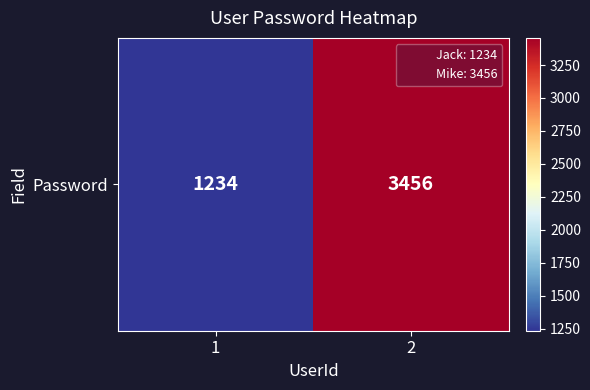

What is the greatest value displayed?

3456